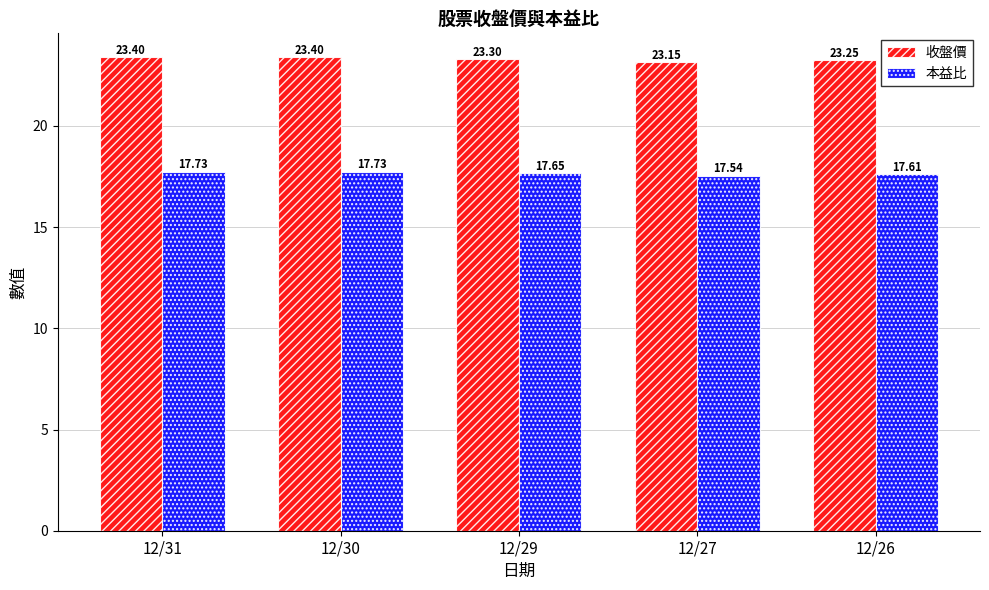

The 本益比 series shows 17.6 at 12/29. True or false?

True